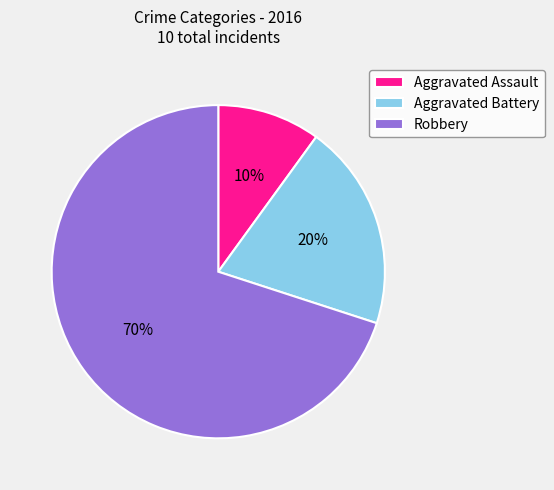

Which category has the smallest portion of the pie?

Aggravated Assault